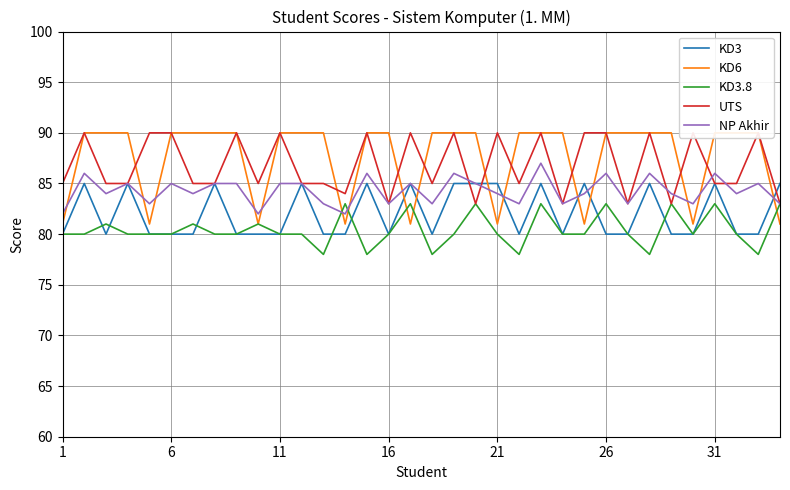

Reading right to left, transcribe all the data shown in this chart.

KD3: 85	80	80	85	80	80	85	80	80	85	80	85	80	85	85	85	80	85	80	85	80	80	85	80	80	80	85	80	80	80	85	80	85	80
KD6: 81	90	90	90	81	90	90	90	90	81	90	90	90	81	90	90	90	81	90	90	81	90	90	90	81	90	90	90	90	81	90	90	90	81
KD3.8: 83	78	80	83	80	83	78	80	83	80	80	83	78	80	83	80	78	83	80	78	83	78	80	80	81	80	80	81	80	80	80	81	80	80
UTS: 83	90	85	85	90	83	90	83	90	90	83	90	85	90	83	90	85	90	83	90	84	85	85	90	85	90	85	85	90	90	85	85	90	85
NP Akhir: 83	85	84	86	83	84	86	83	86	84	83	87	83	84	85	86	83	85	83	86	82	83	85	85	82	85	85	84	85	83	85	84	86	82